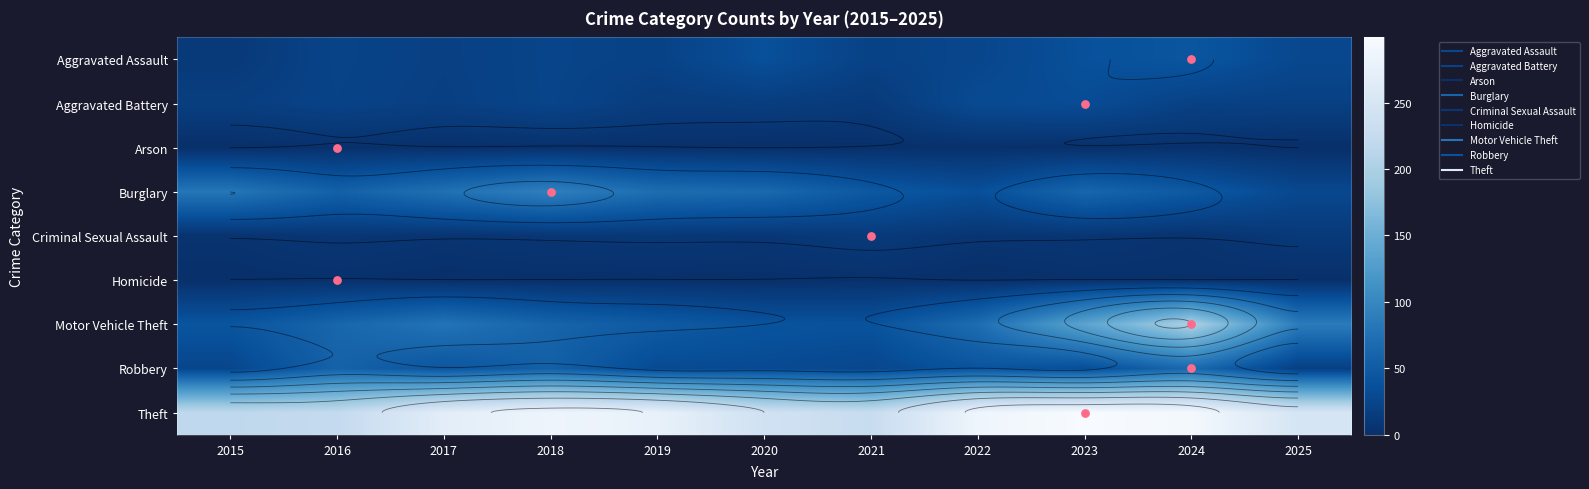

Rank the series at 2019 from highest to lowest value.

Theft, Burglary, Motor Vehicle Theft, Robbery, Aggravated Assault, Aggravated Battery, Criminal Sexual Assault, Arson, Homicide